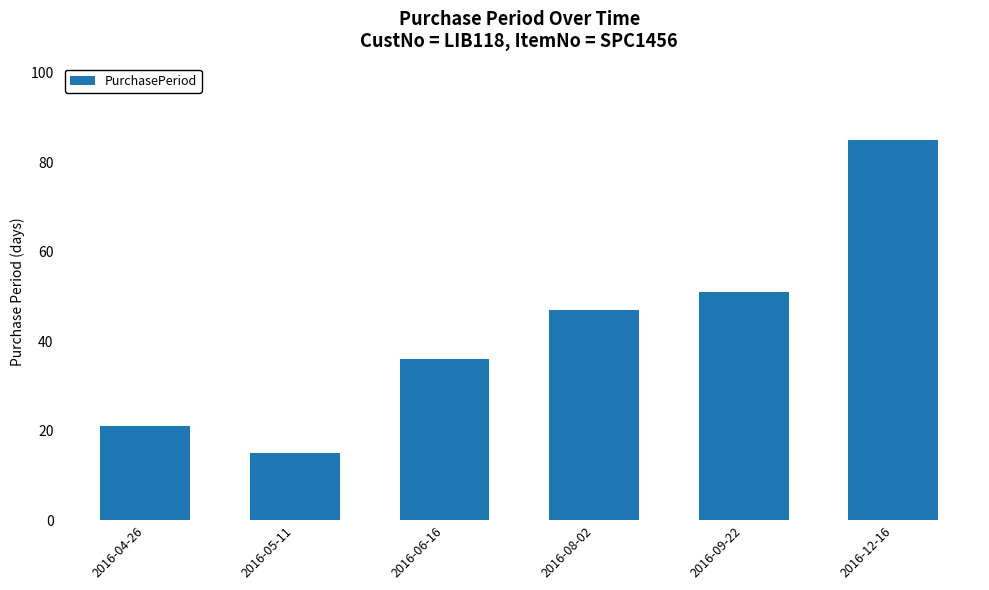

What is the approximate value at 2016-04-26?

21